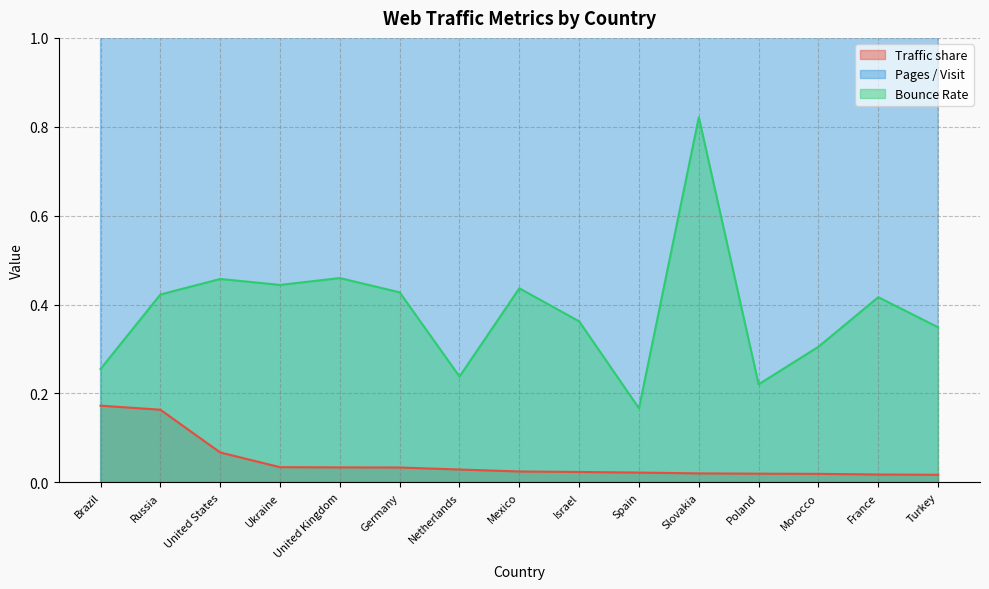

How many lines are shown in the chart?

3